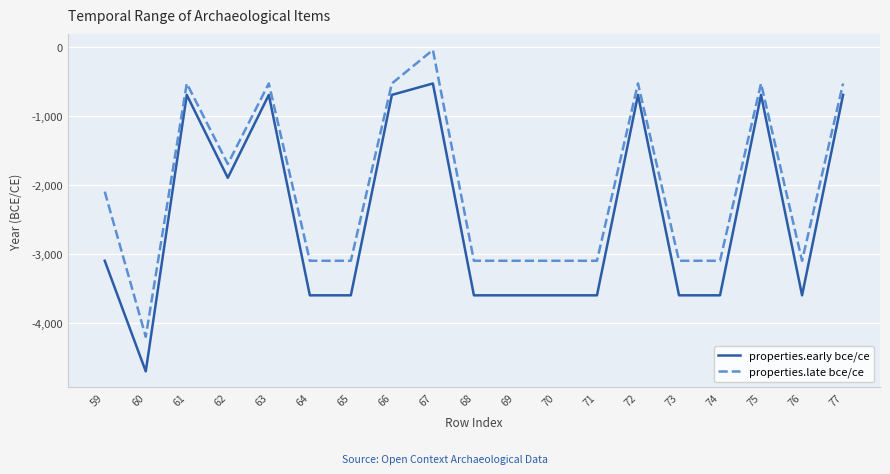

How many lines are shown in the chart?

2